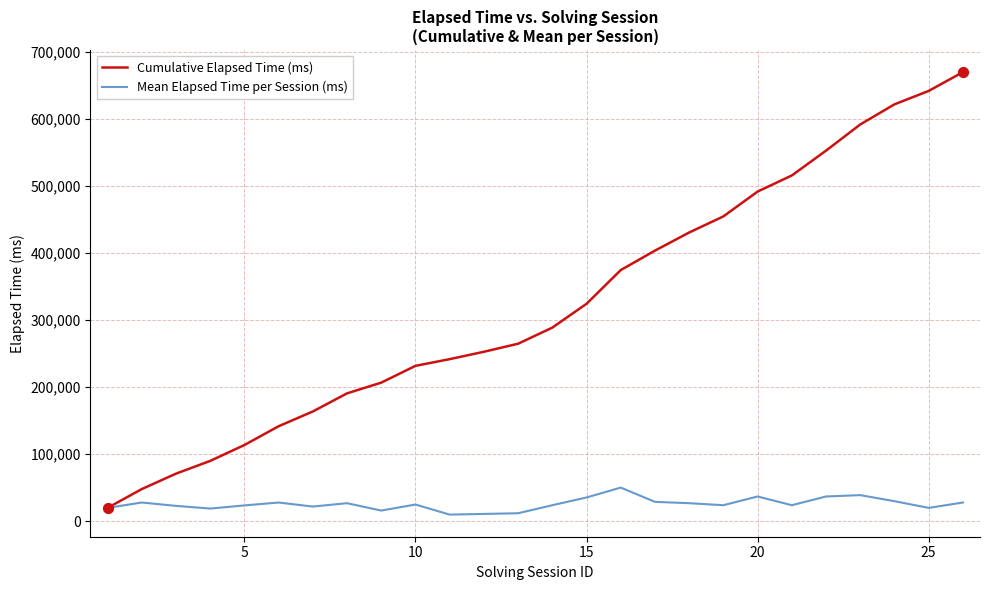

List the series in order of their overall mean, lowest first.

Mean Elapsed Time per Session (ms), Cumulative Elapsed Time (ms)